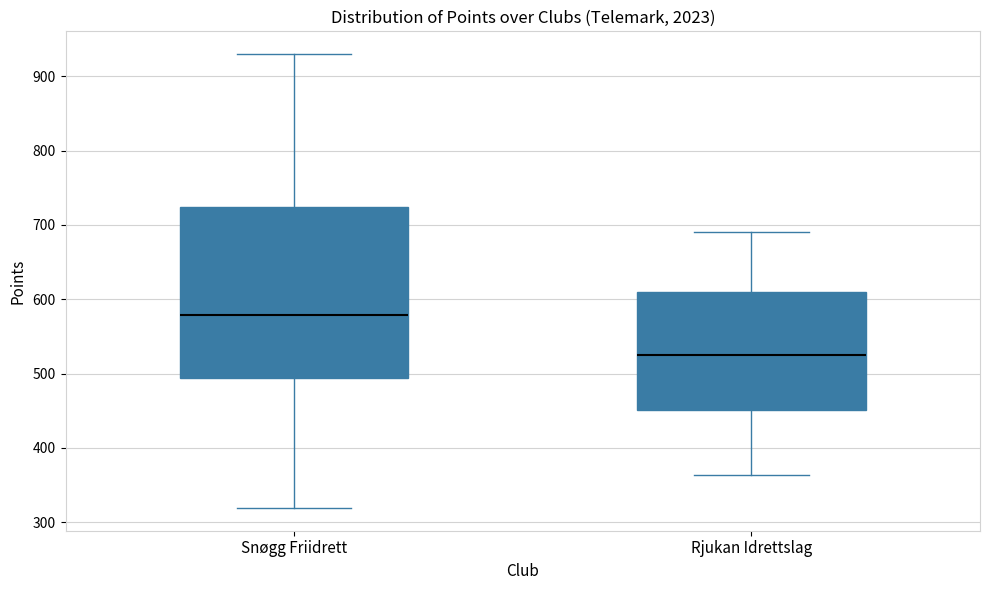

Which box is the tallest, from its lower edge to its upper edge?

Snøgg Friidrett